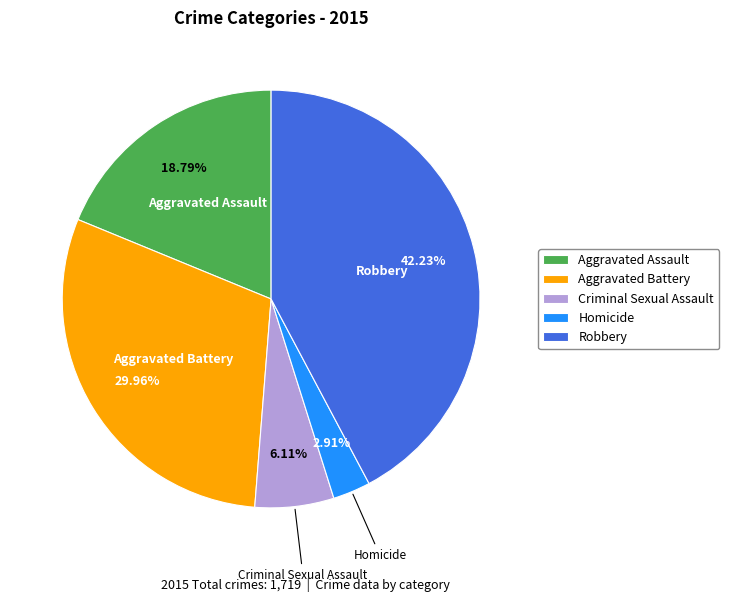

Approximately how many times larger is the value at Robbery compared to Homicide?

14.5